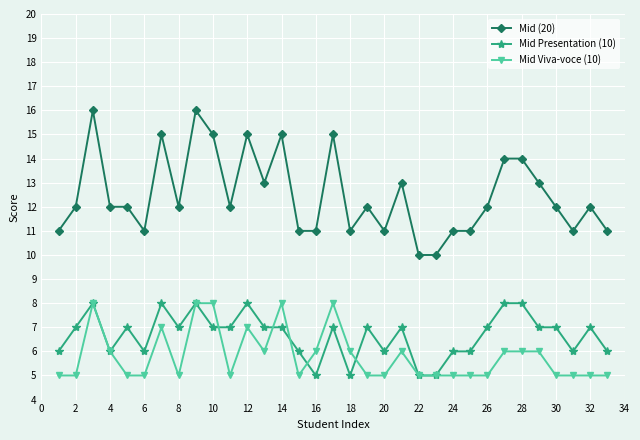

True or false: Mid (20) has more than 1 points higher than both neighbors.

True